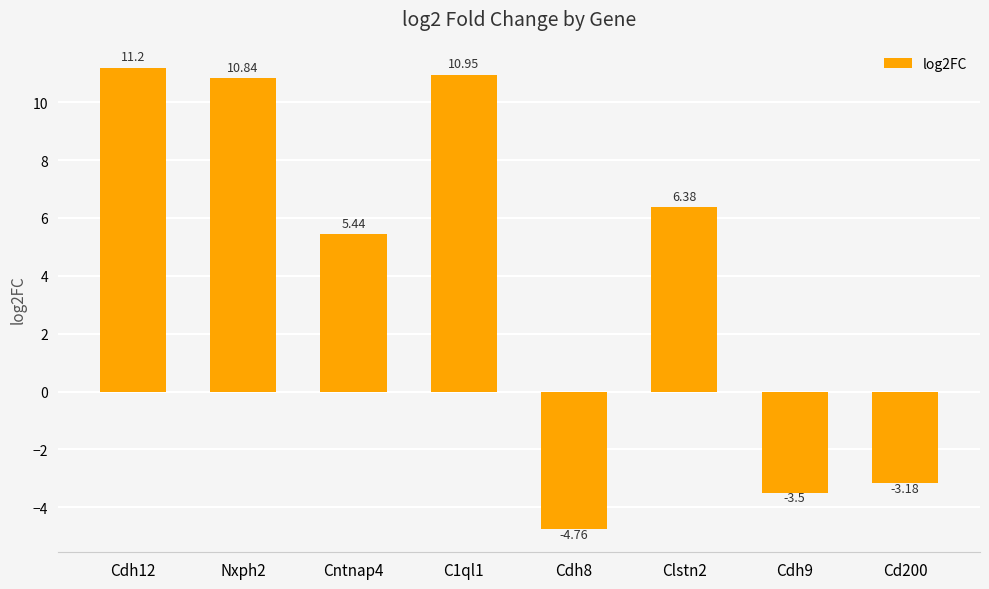

What position from the left is Cdh9?

7